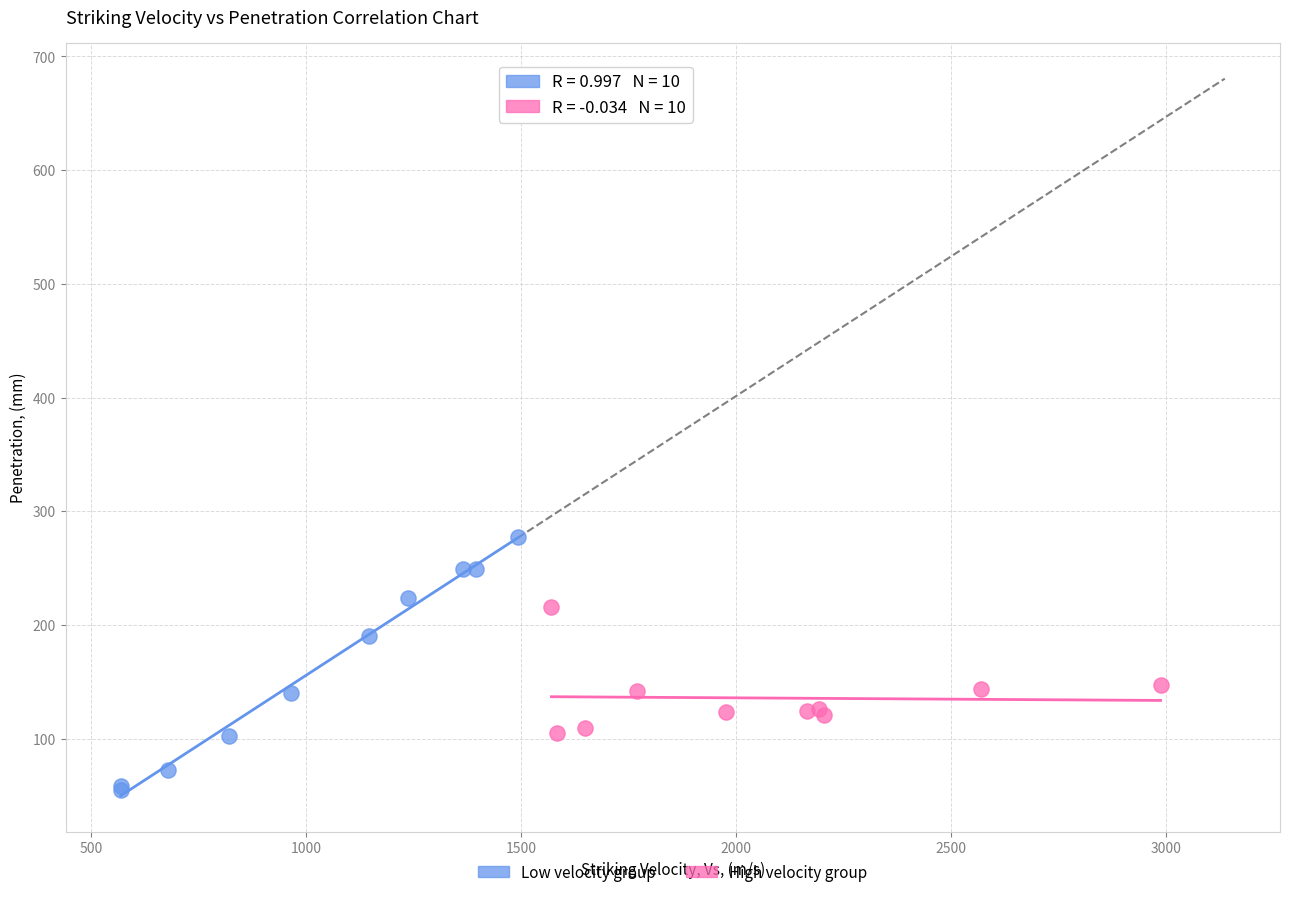

Which series contains the lowest Y value?

Low velocity group